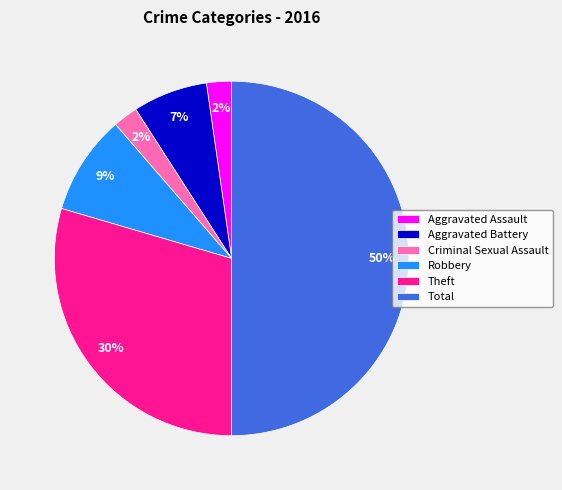

What is the largest slice in the pie chart?

Total